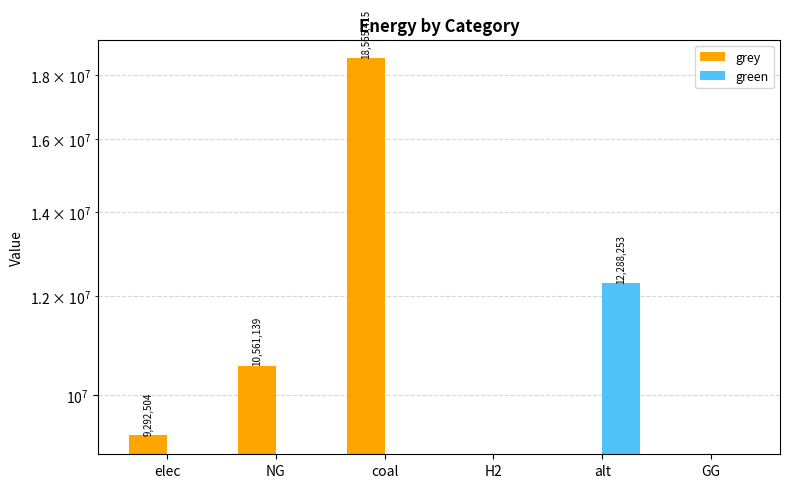

Reading left to right, what are all the values shown in this chart?

grey: elec=9292504.9	NG=10561139.2	coal=18565415.6	H2=0.0	alt=0.0	GG=0.0
green: elec=0.0	NG=0.0	coal=0.0	H2=0.0	alt=12288253.3	GG=0.0